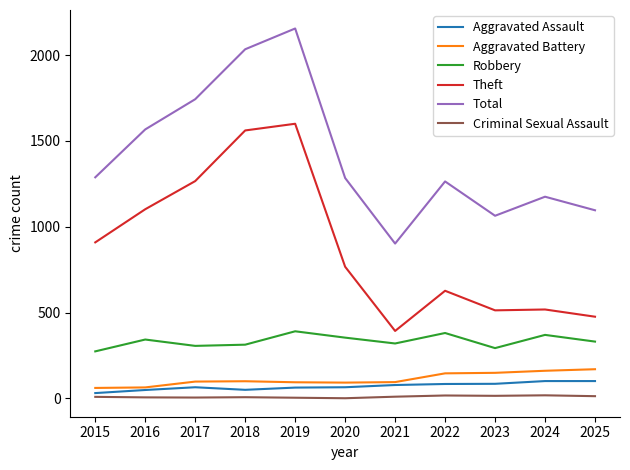

True or false: Aggravated Battery and Robbery intersect in this chart.

False